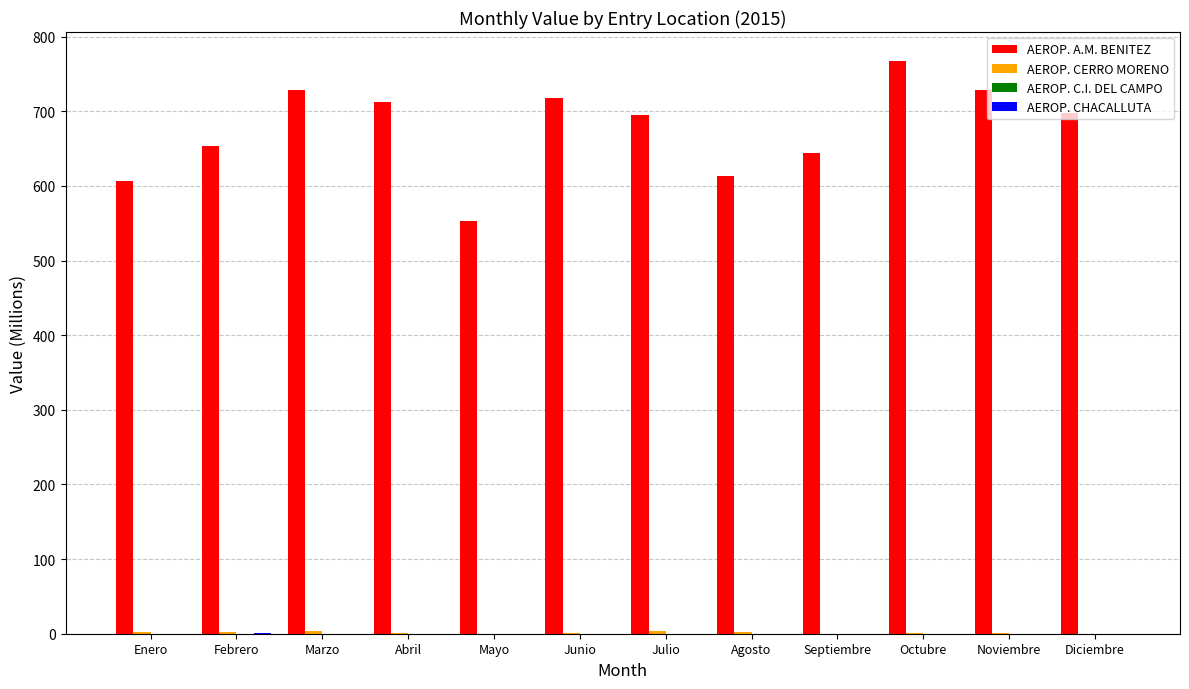

Which label corresponds to the largest value in the chart?

Octubre